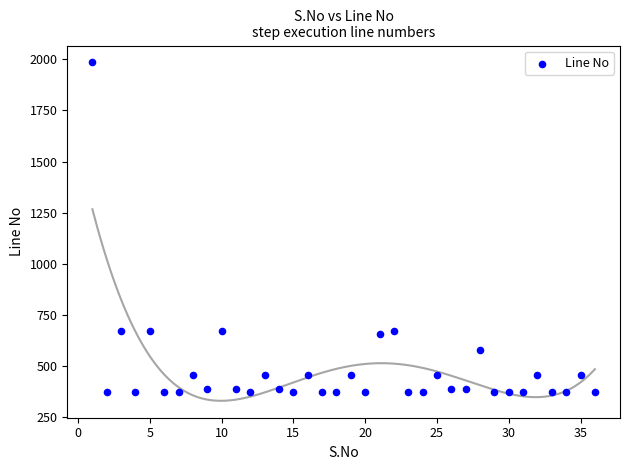

What is the range of Y values (max minus min)?

1612